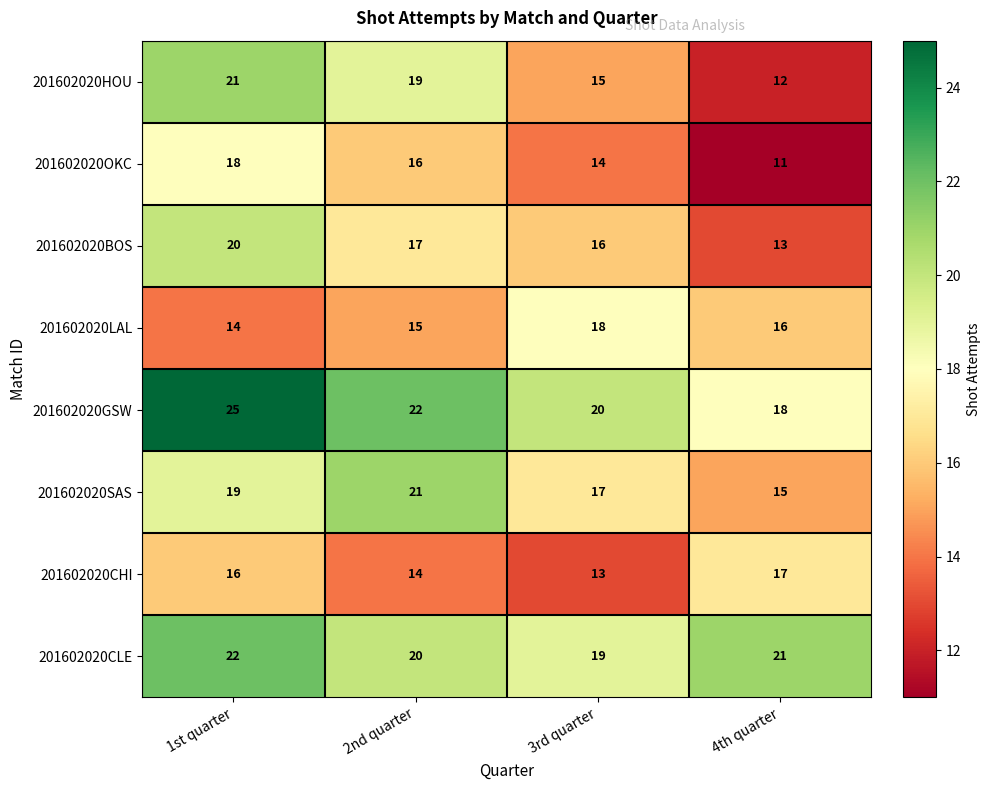

What is the sum of the 201602020OKC values at 2nd quarter and 4th quarter?

27